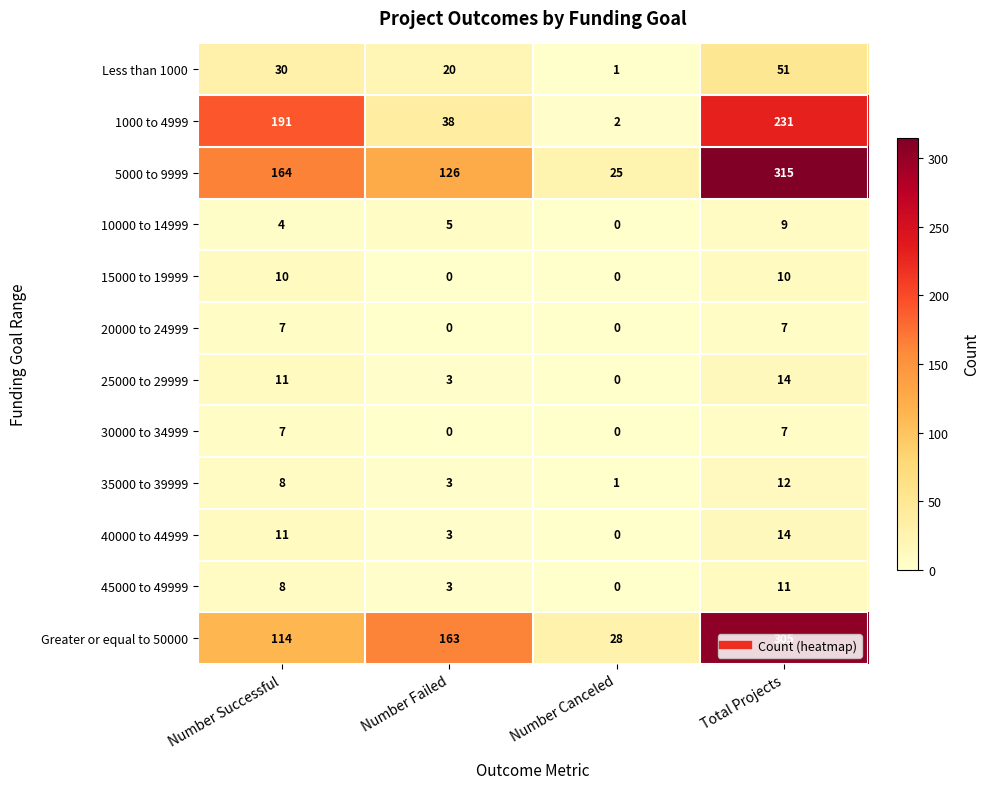

What is the difference between the second highest and minimum values in the 15000 to 19999 series?

10